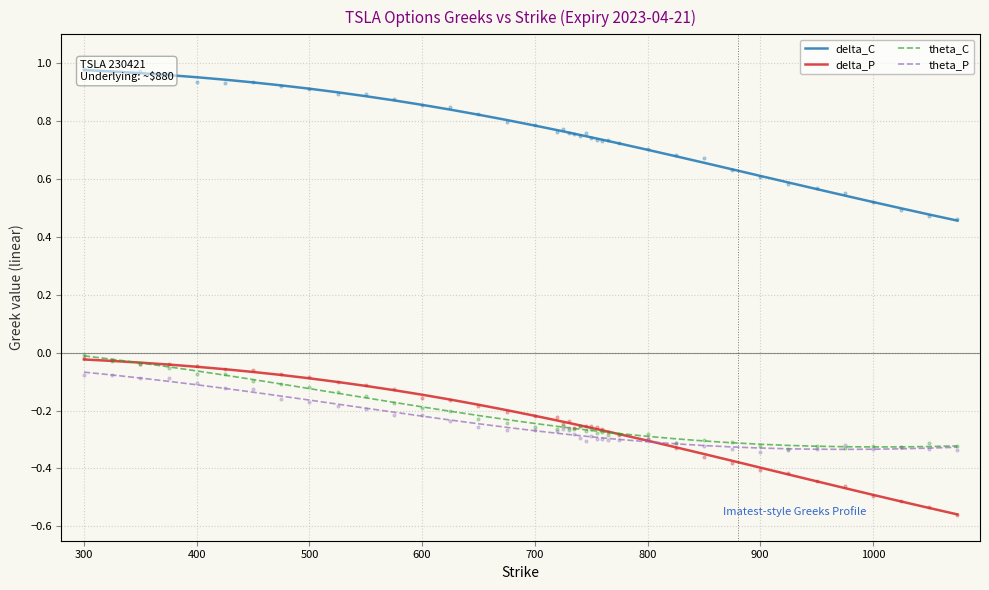

What are all the series names shown in the legend?

delta_C, delta_P, theta_C, theta_P